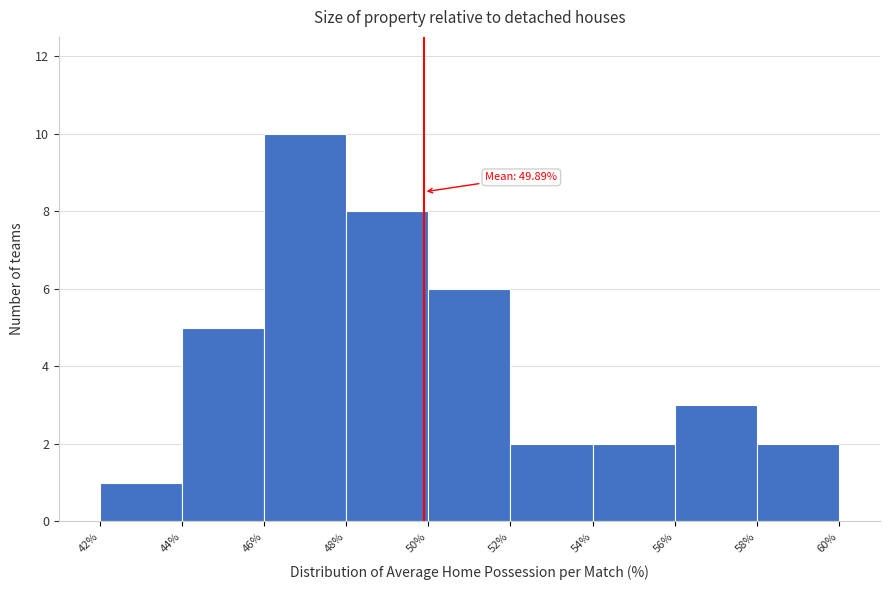

Which range on the x-axis has the tallest bar?

46% to 48%